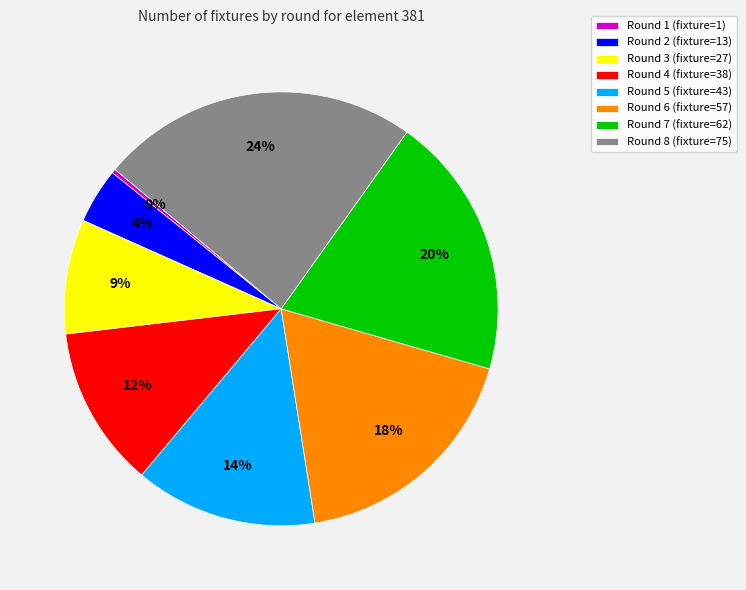

Is there a majority slice in this chart?

No